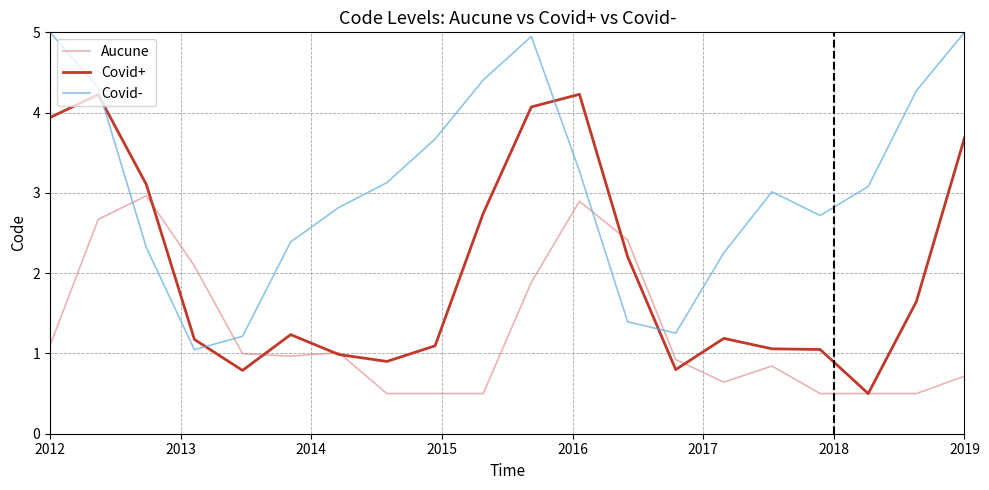

Which series has the largest range (max minus min)?

Covid-